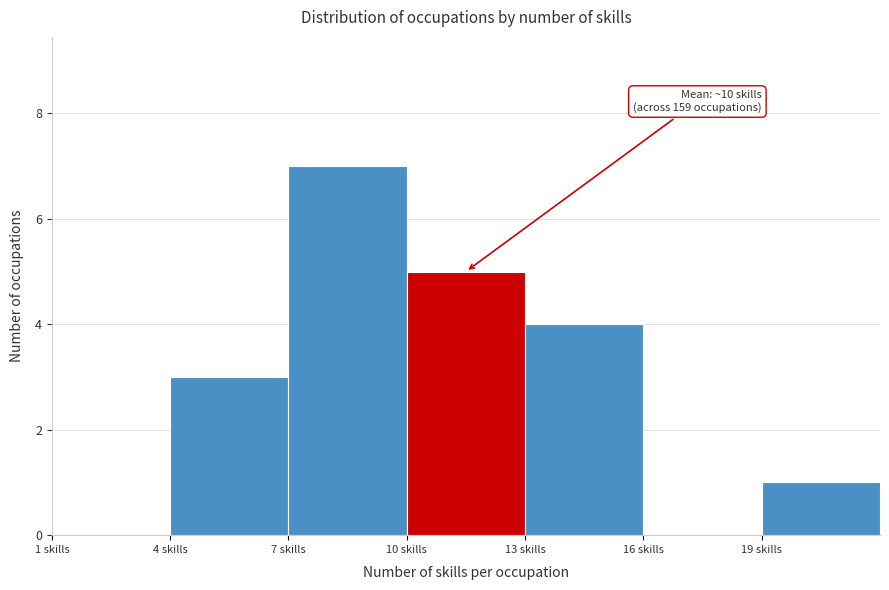

Which range on the x-axis has the tallest bar?

7 to 10